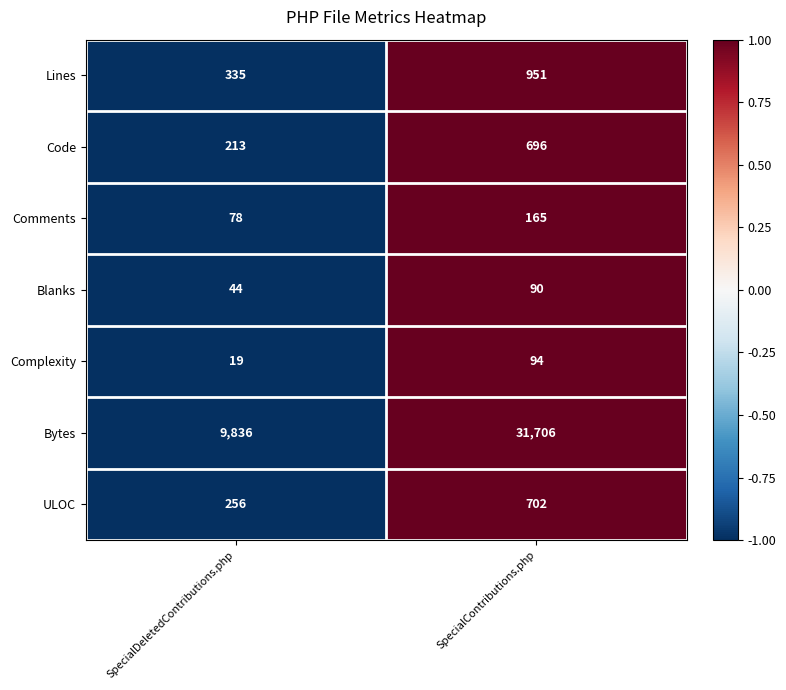

At which category is the sum across all series the highest?

SpecialContributions.php